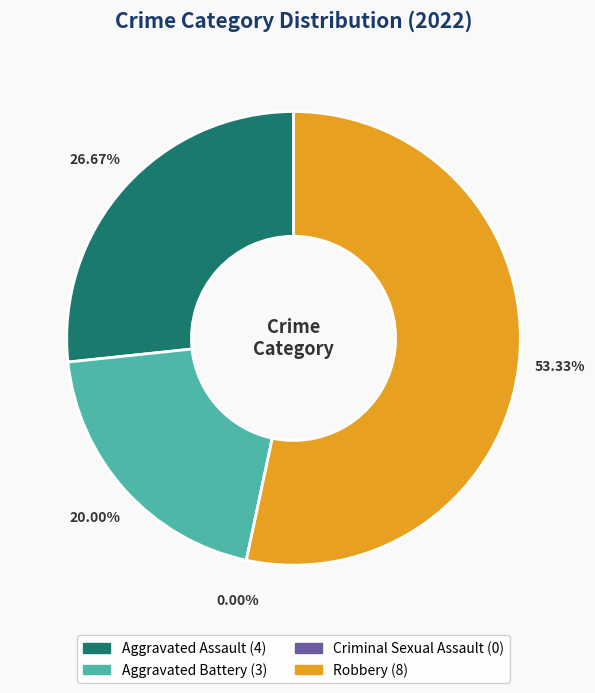

How many segments does this pie chart have?

4